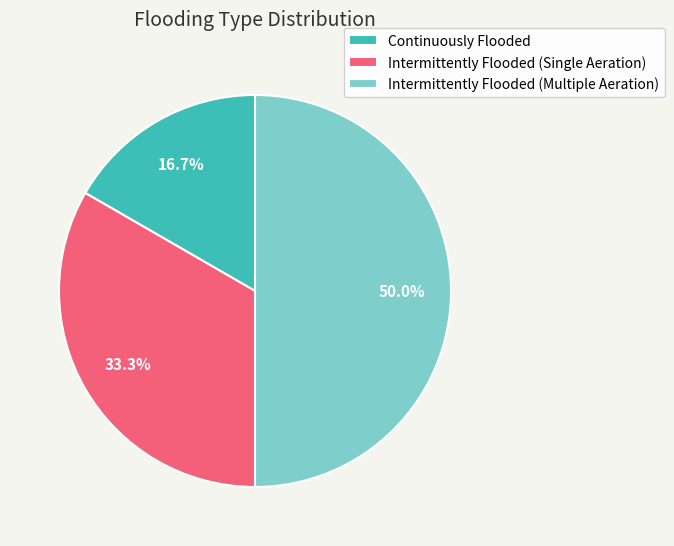

How many slices are in this pie chart?

3